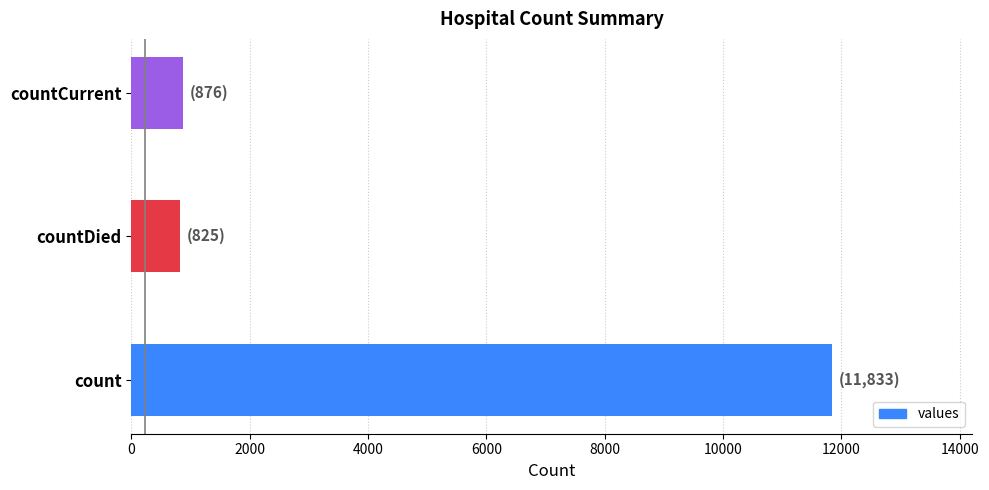

What is the ratio of the value at count to the value at countCurrent?

13.5